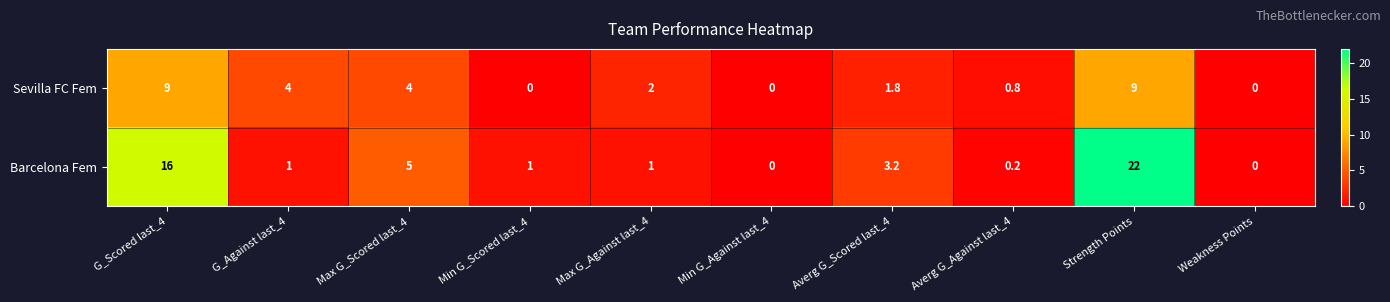

At which category does the chart reach its peak across all series?

Strength Points